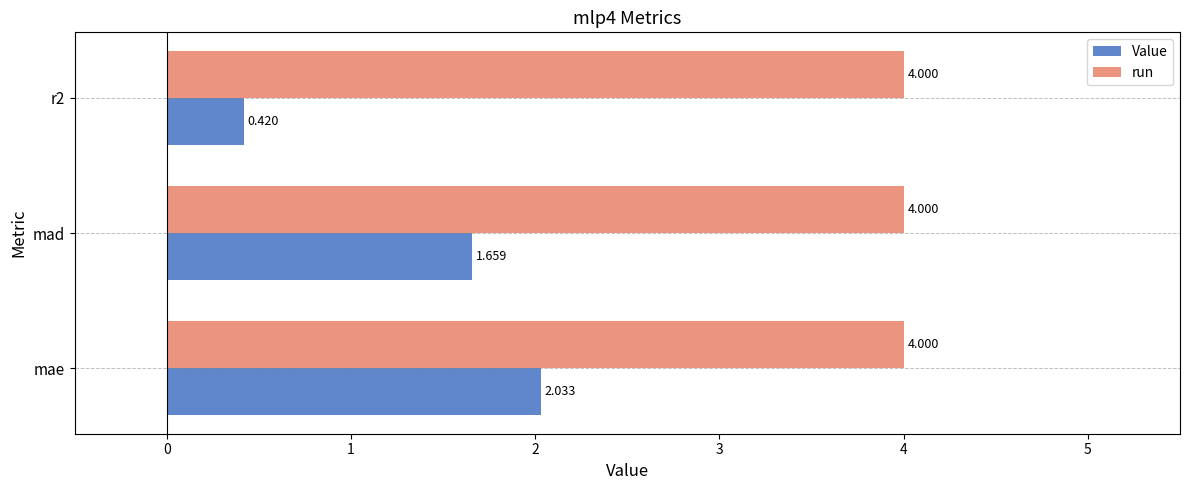

Which series has the largest range (max minus min)?

Value